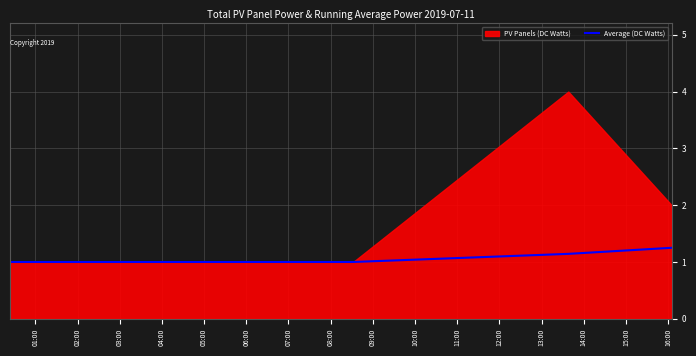

What is the minimum value for Average (DC Watts)?

1.0